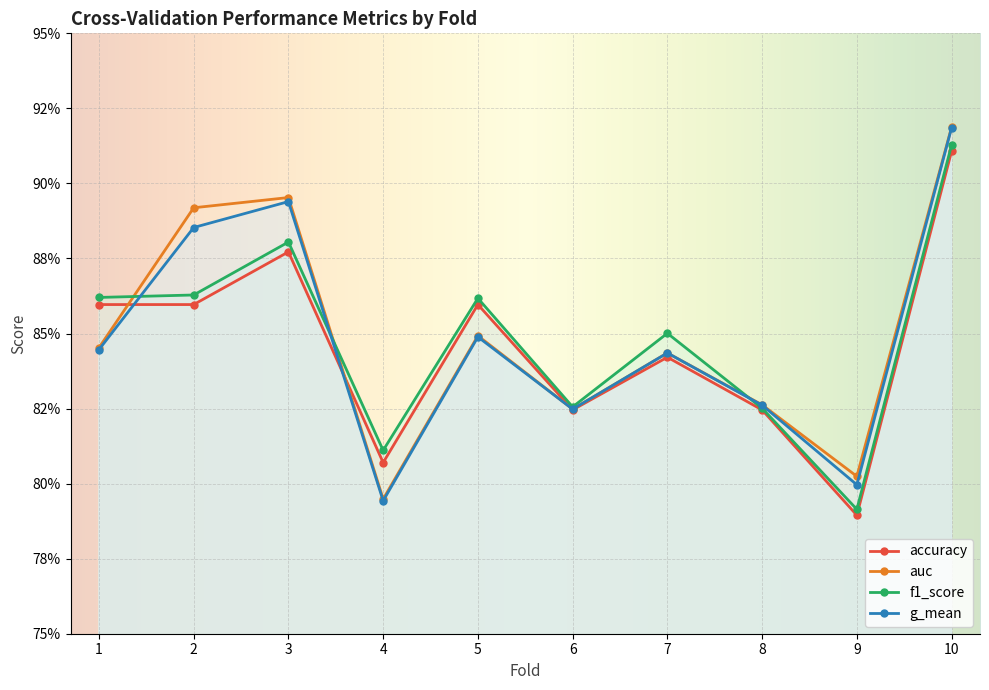

Is this an area chart (filled region under the line)?

No